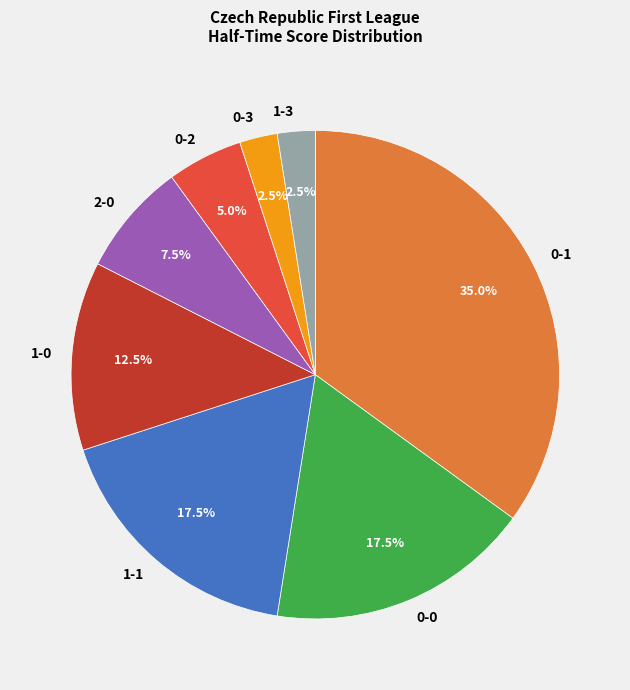

Does any single category account for the majority?

No